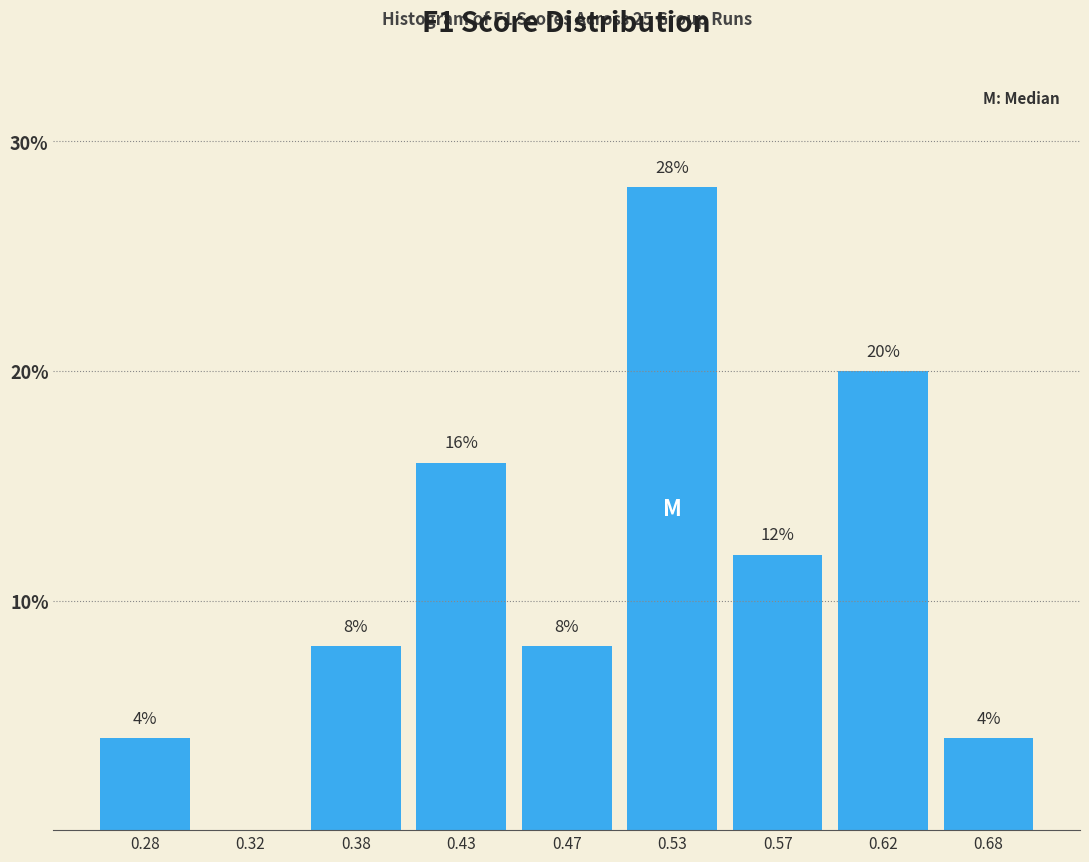

Reading left to right, extract all data points from this chart.

0.28=4.0	0.32=0.0	0.38=8.0	0.43=16.0	0.47=8.0	0.53=28.0	0.57=12.0	0.62=20.0	0.68=4.0